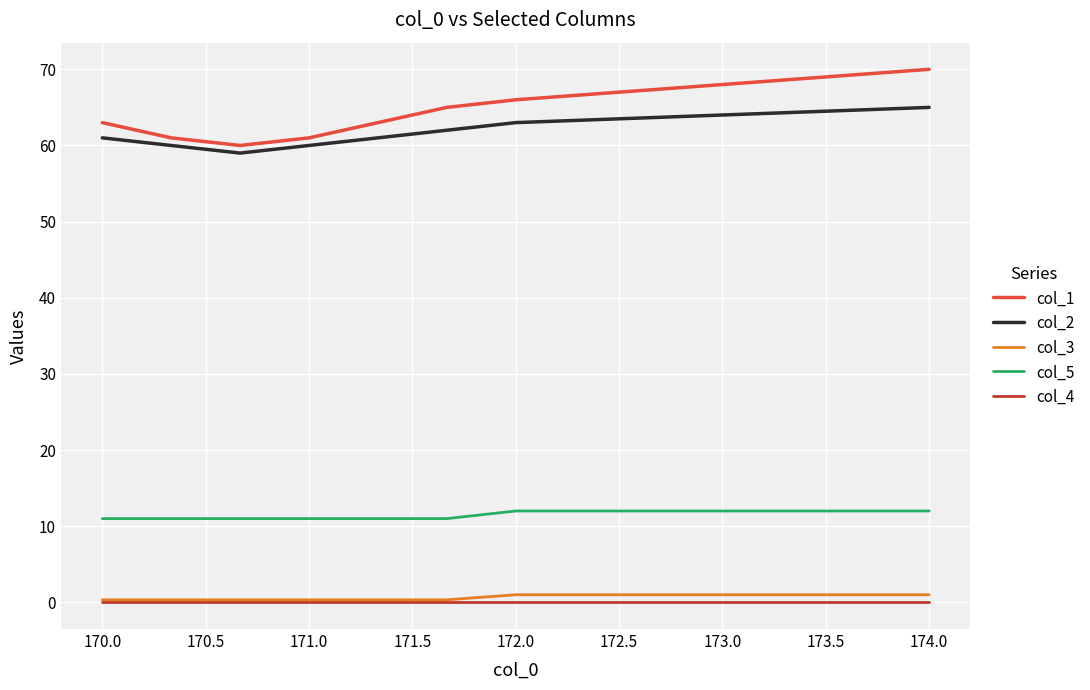

What is the sum of all col_1 values?

577.0